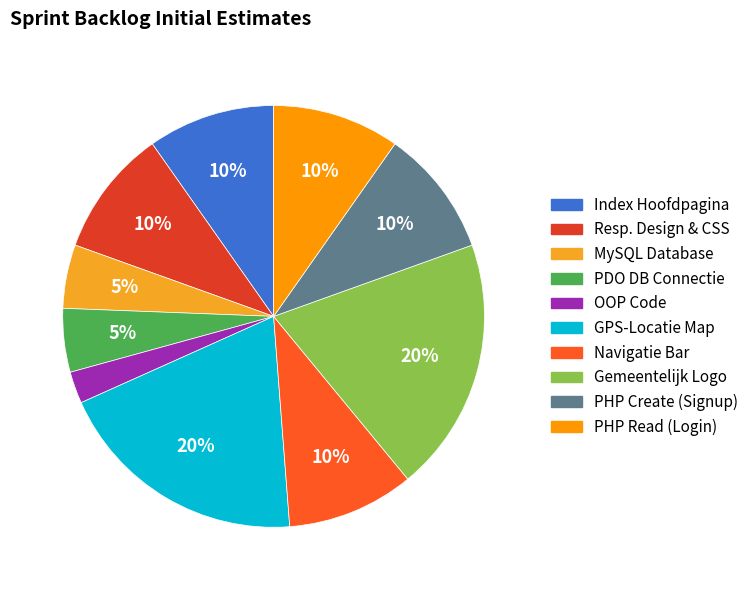

Is it true that PHP Create (Signup) is 10% of the pie?

True